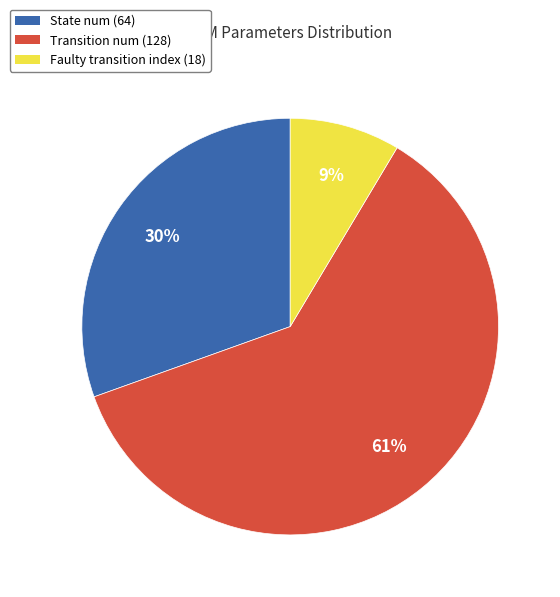

Is there a majority slice in this chart?

Yes